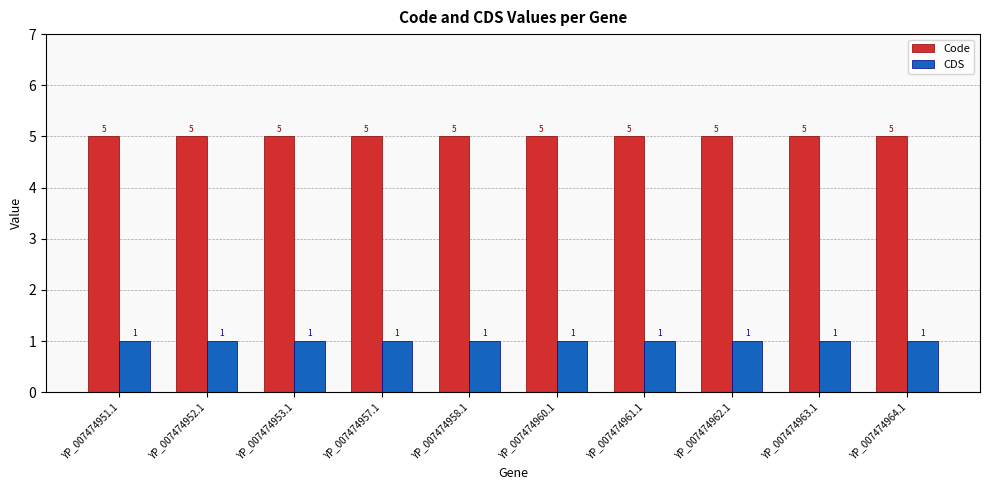

The CDS series shows 2 at YP_007474952.1. True or false?

False